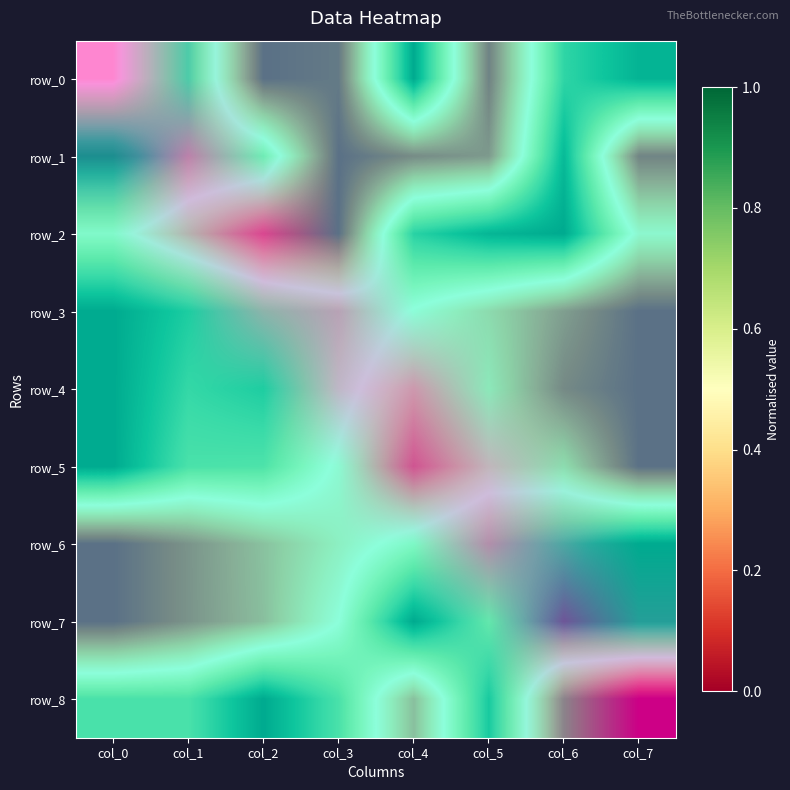

What is the total value across all series at col_7?

1.2